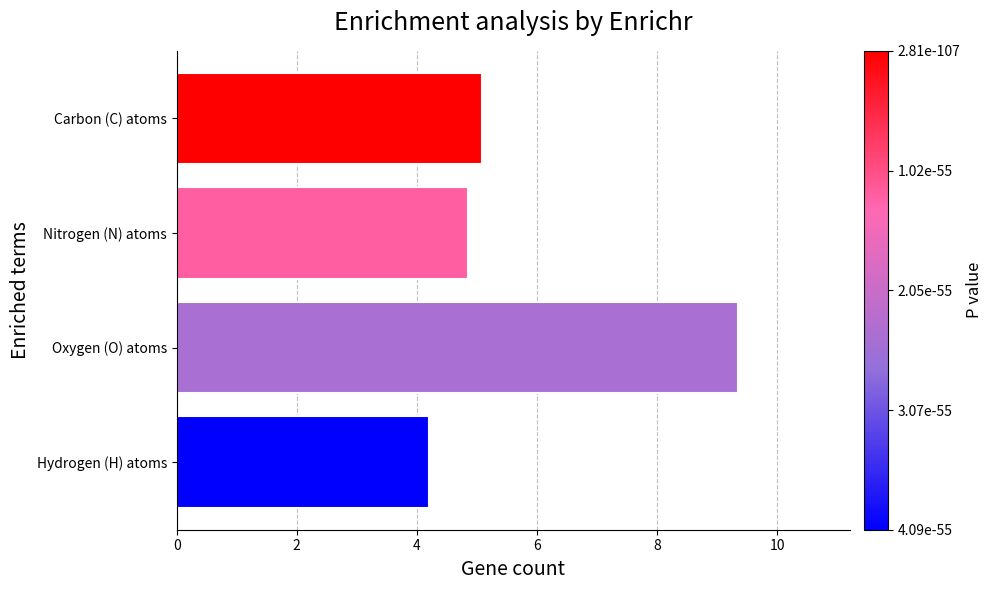

Between Hydrogen (H) atoms and Nitrogen (N) atoms, which is larger?

Nitrogen (N) atoms